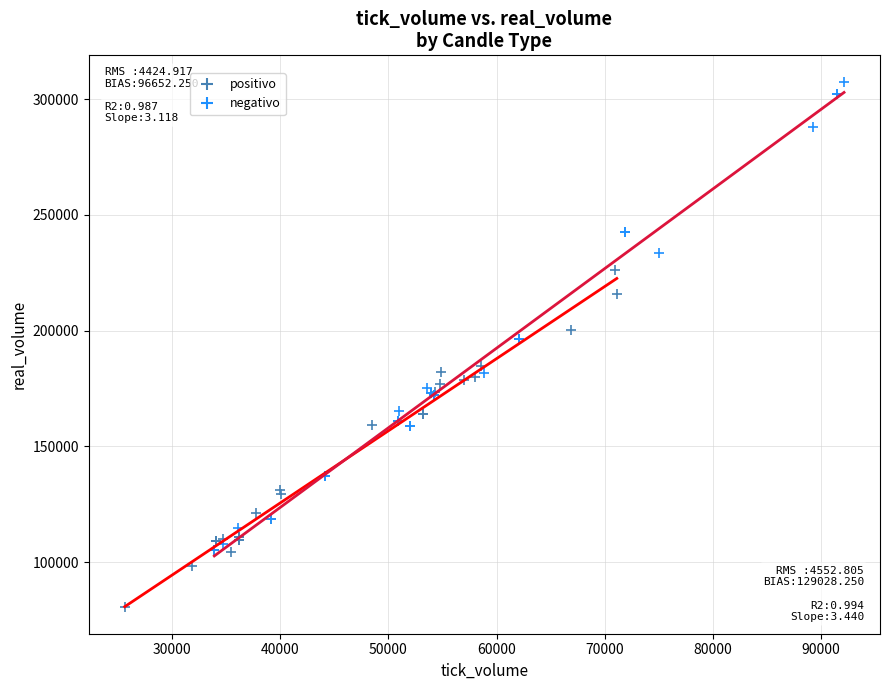

What are all the series names shown in the legend?

positivo, negativo